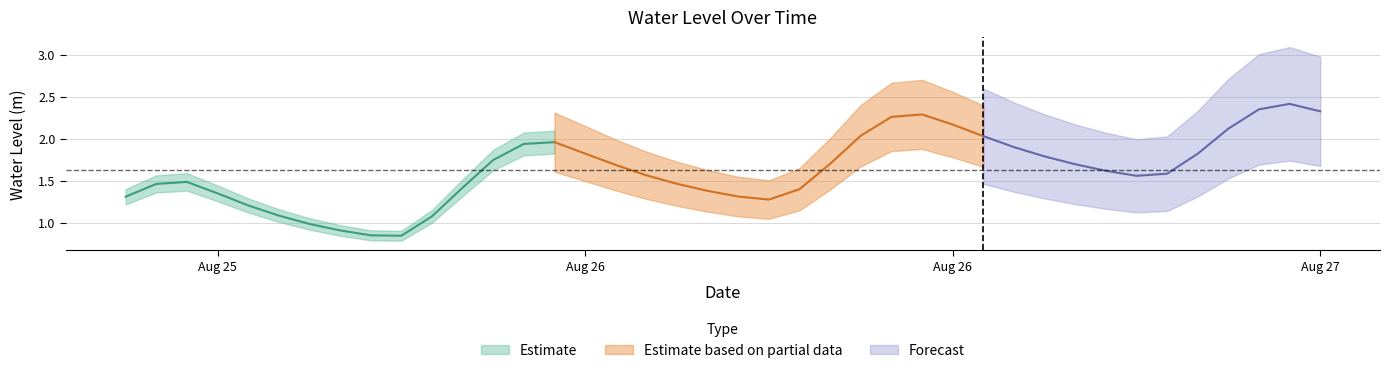

How many categories are shown in the chart?

40